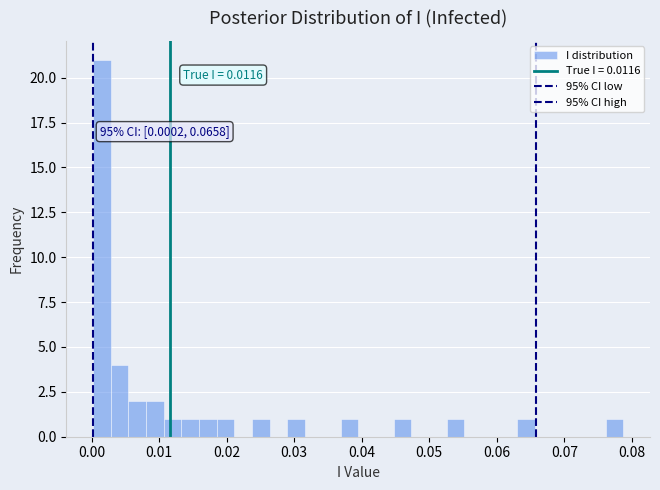

Read against the x-axis, roughly where is the centre of the tallest bar?

0.002